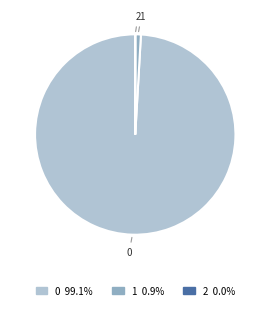

Does 1 account for over 50% of the chart?

No